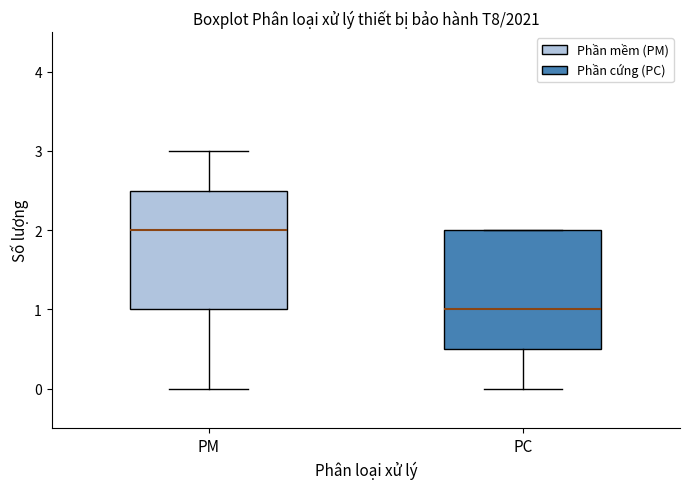

Reading left to right, read every box against the y-axis: the position of its median line, the range the box covers, and the ends of its whiskers. The values are not printed on the chart, so give them approximately, as read against the axis.

PM: median 2.0, box 1.0 to 2.5, whiskers 0.0 to 3.0
PC: median 1.0, box 0.5 to 2.0, whiskers 0.0 to 2.0